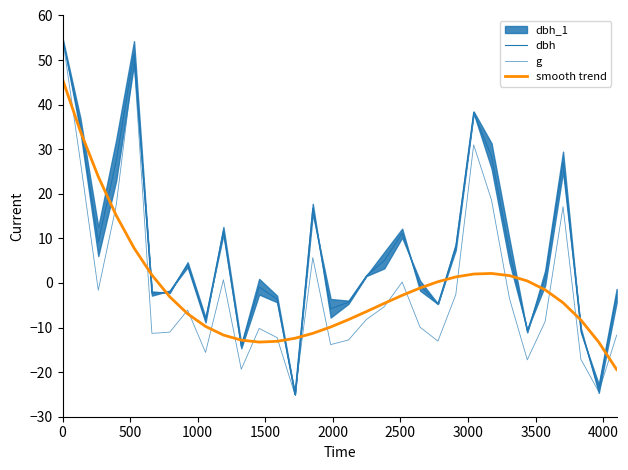

How many negative values does the smooth trend series have?

20